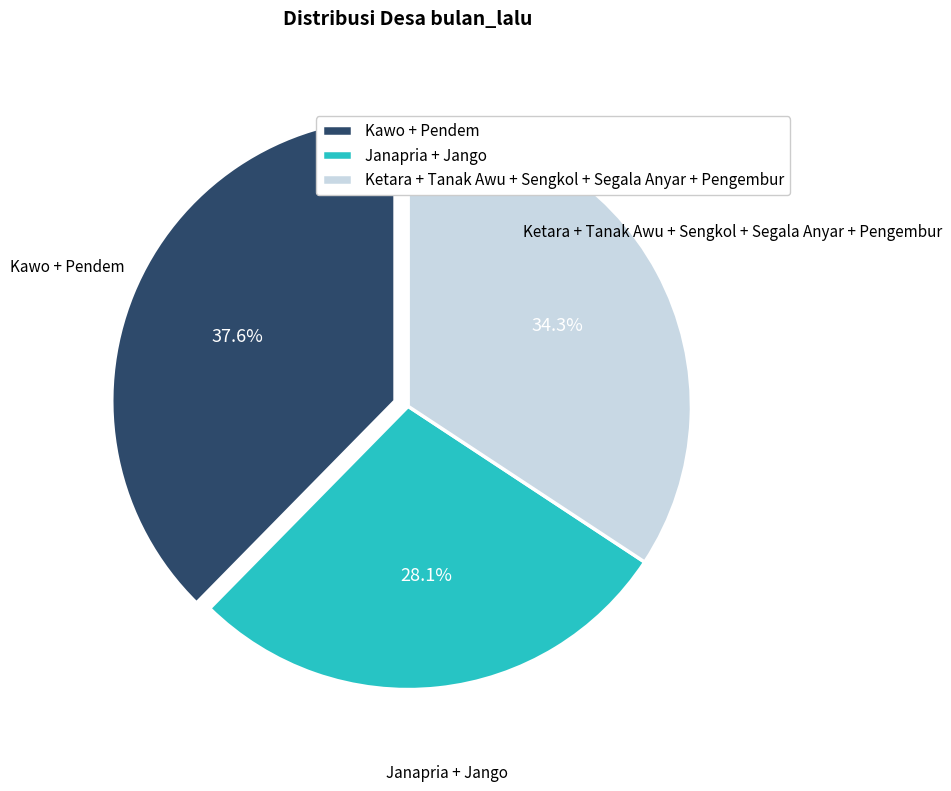

Between Kawo + Pendem and Ketara + Tanak Awu + Sengkol + Segala Anyar + Pengembur, which is larger?

Kawo + Pendem